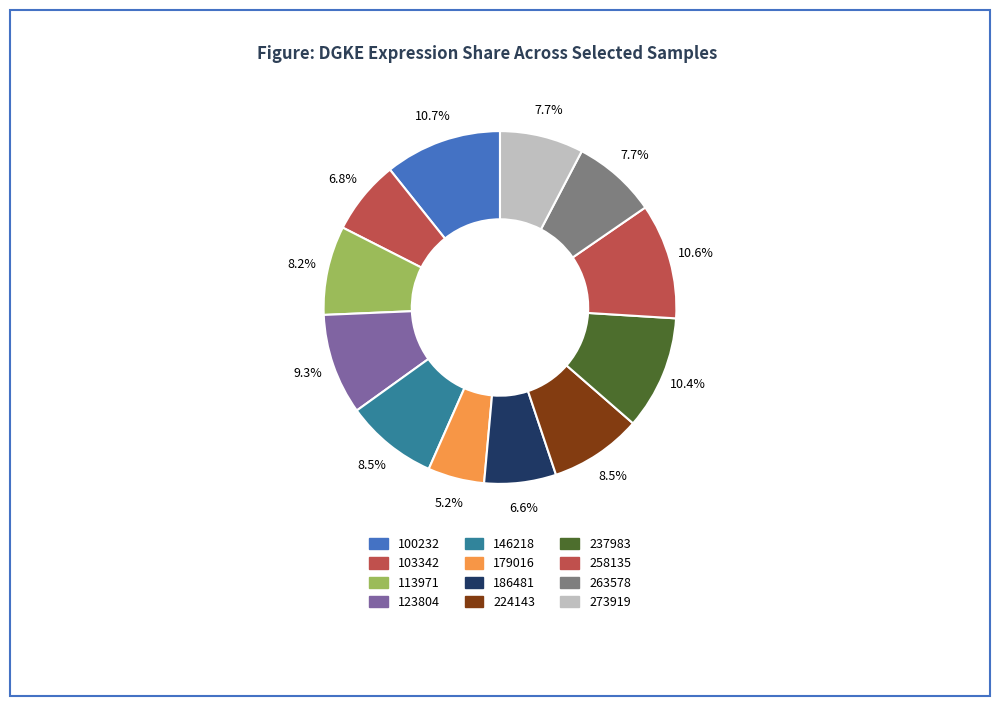

Is there a majority slice in this chart?

No